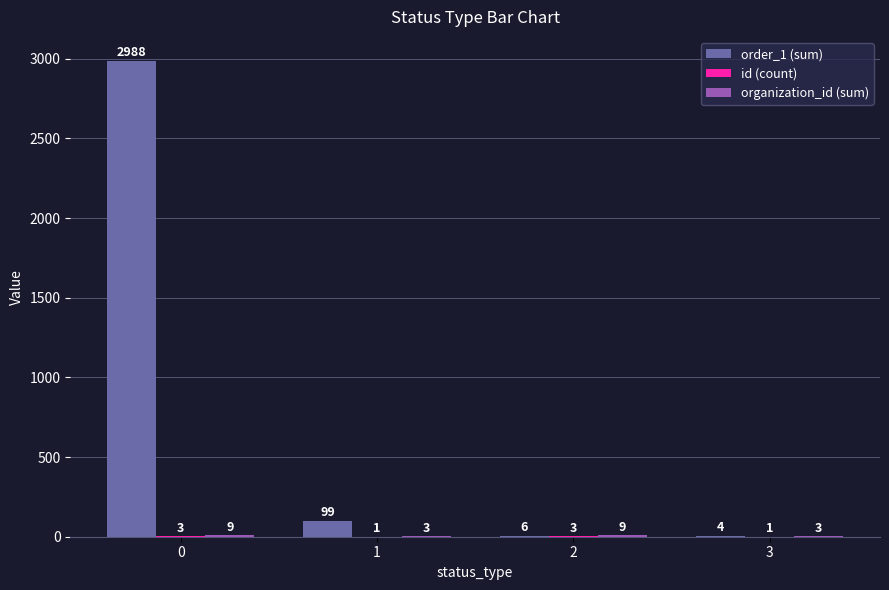

Which series has the widest spread of values?

order_1 (sum)